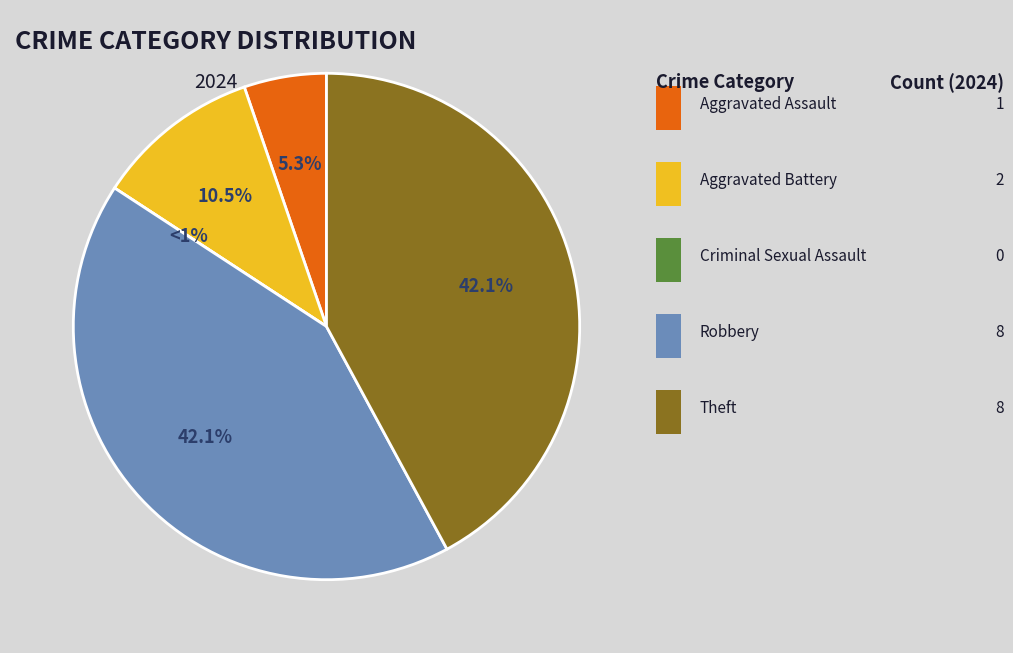

What portion of the pie excludes Aggravated Battery?

89.5%